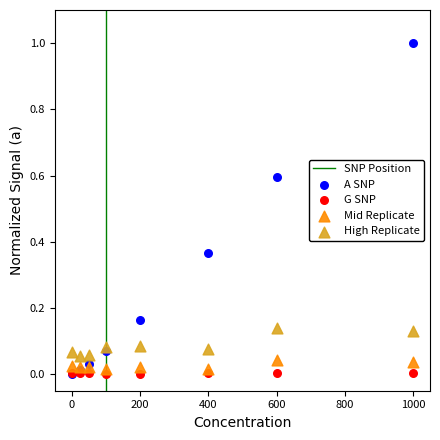

Which series reaches the maximum Y coordinate?

A SNP